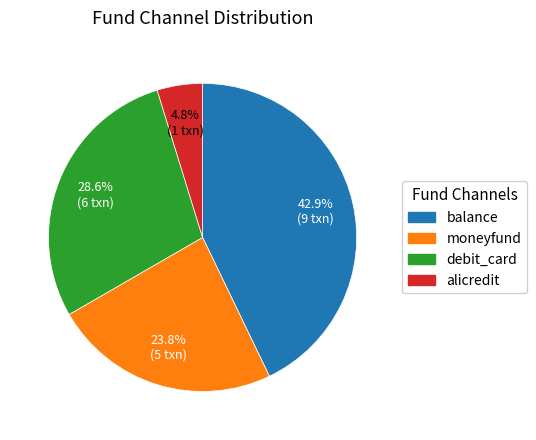

Does any single category account for the majority?

No